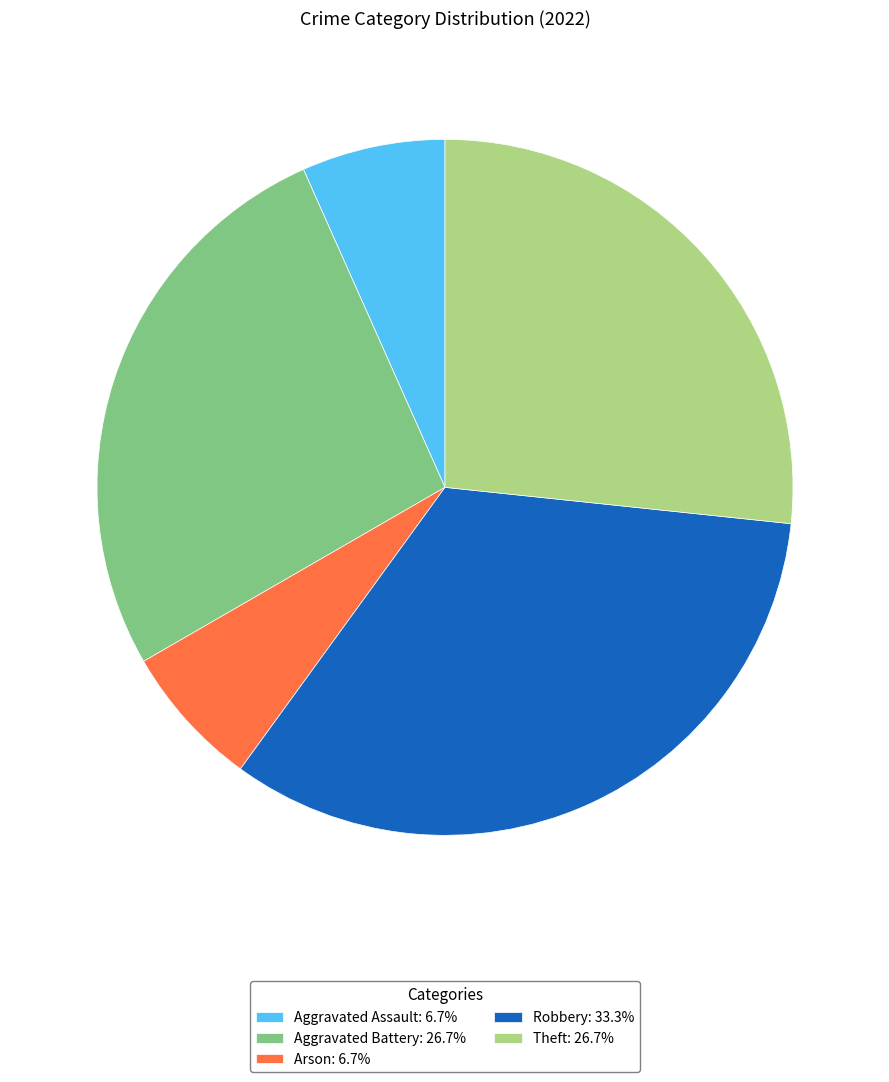

True or false: Aggravated Battery accounts for 35% of the total.

False